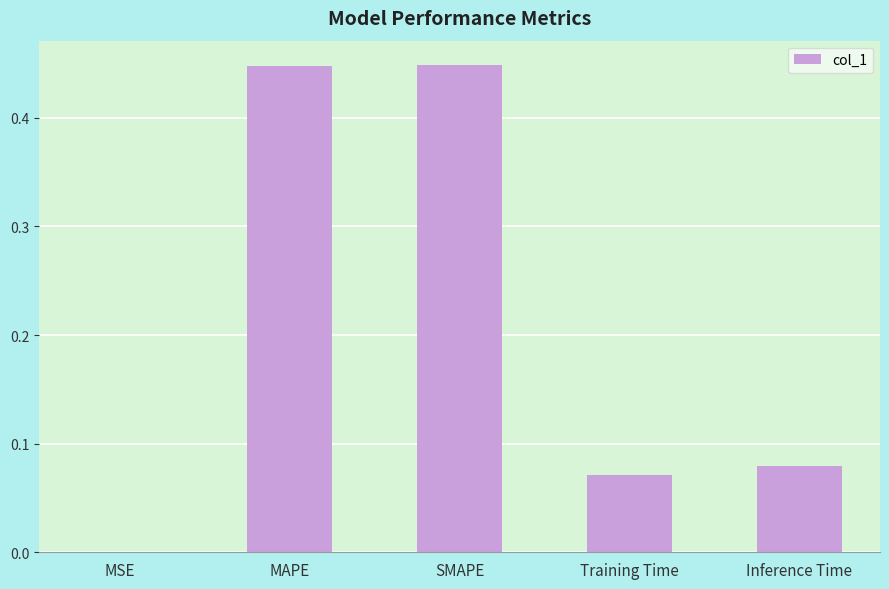

The chart shows a value of 0.0 at MSE. True or false?

True